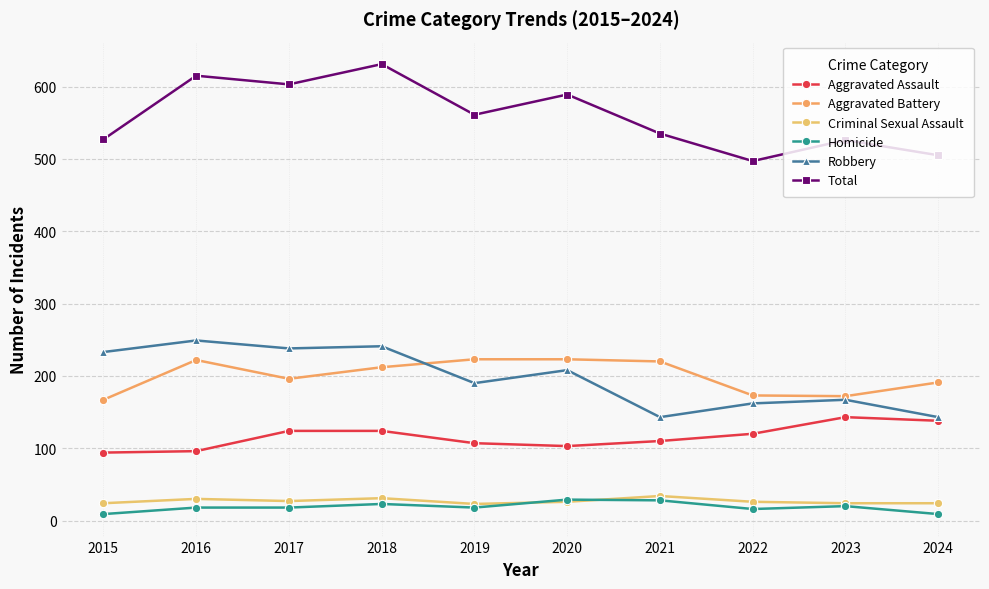

True or false: Criminal Sexual Assault has more than 1 interior local peaks.

True